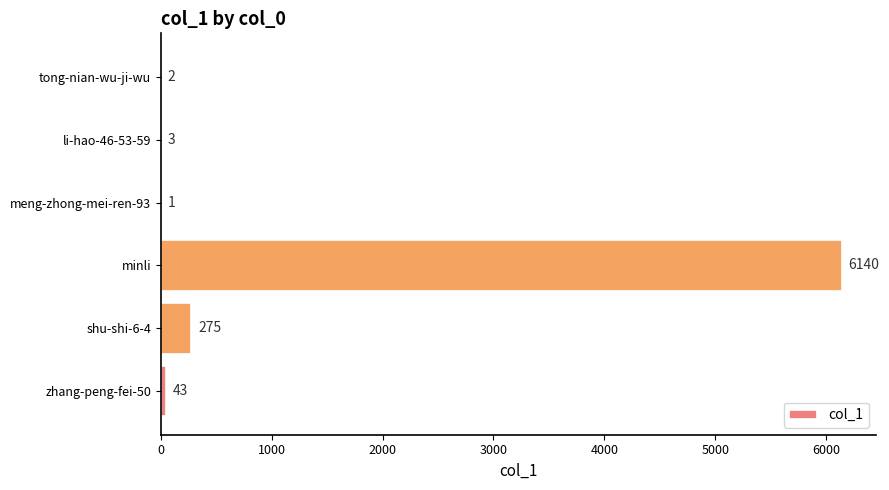

At which label is the value closest to 3070?

shu-shi-6-4